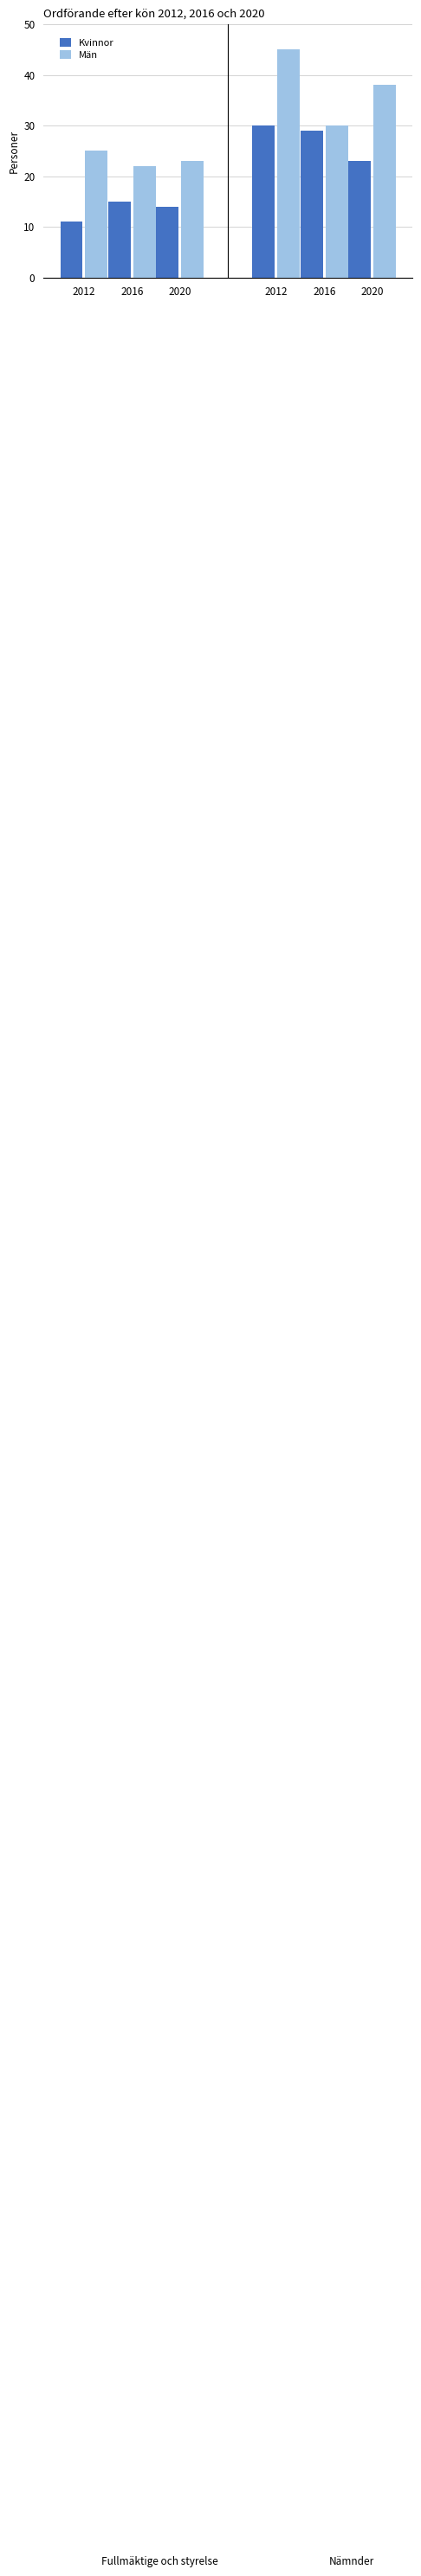

How many distinct data groups are displayed?

2